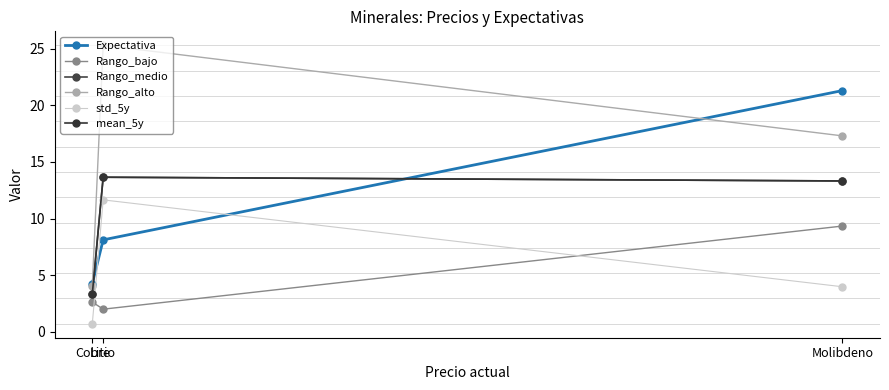

How many lines are shown in the chart?

6